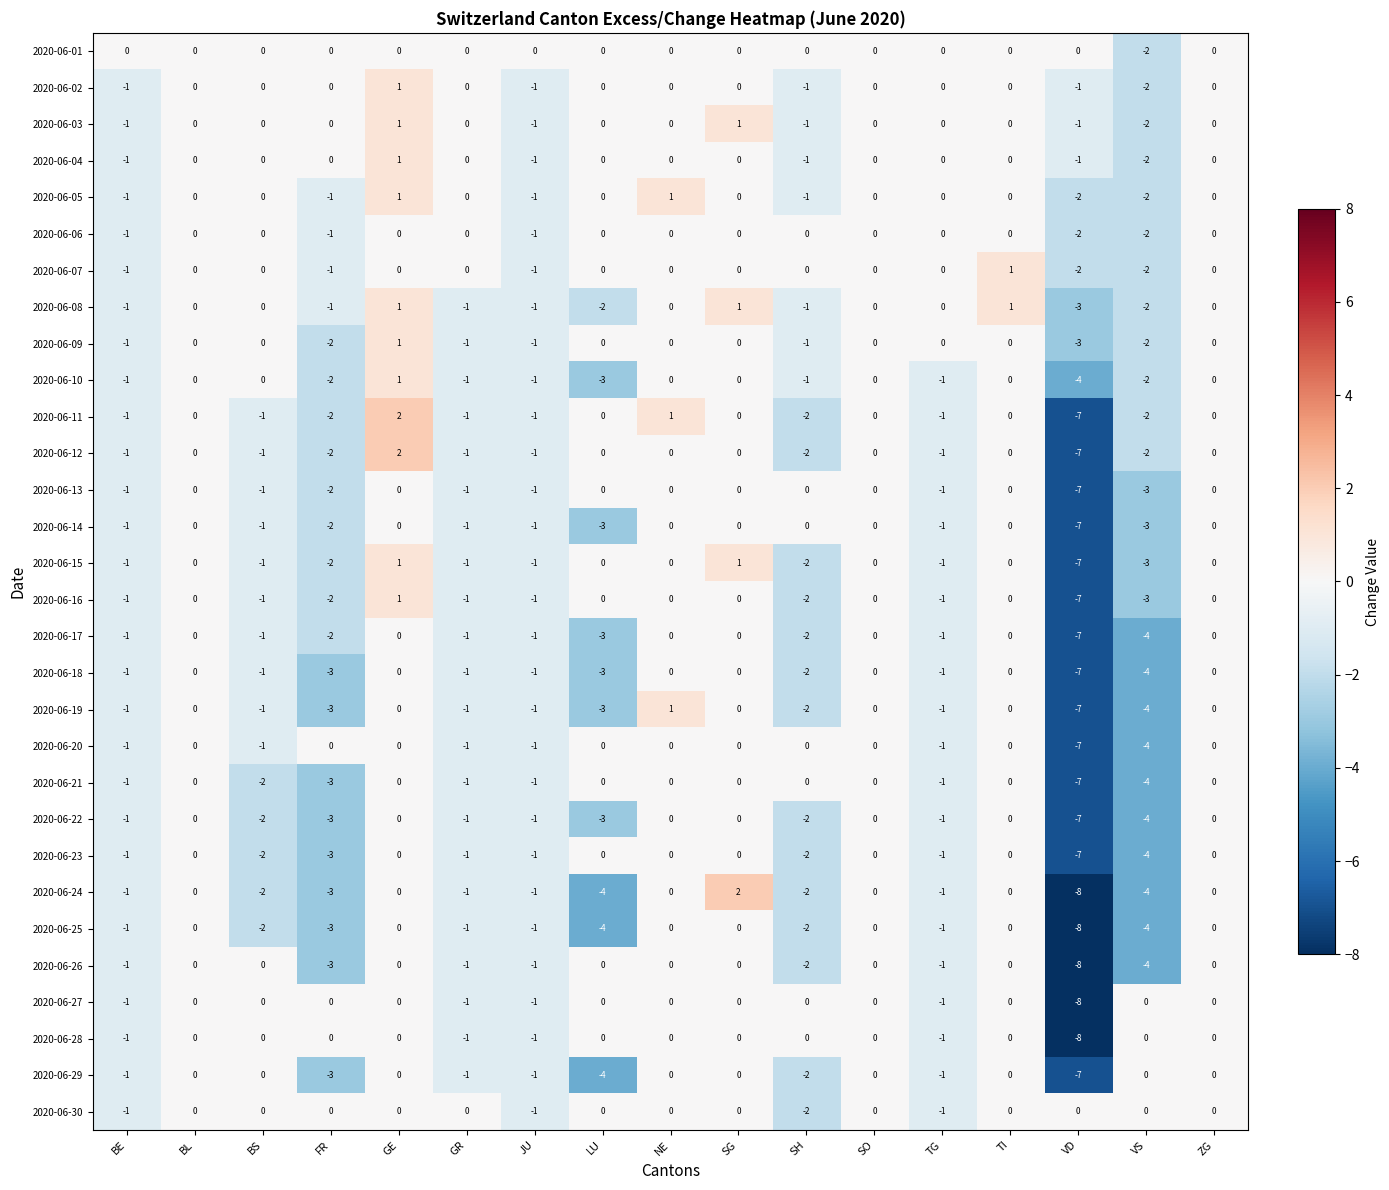

What is the difference between the maximum and second lowest values in the 2020-06-25 series?

4